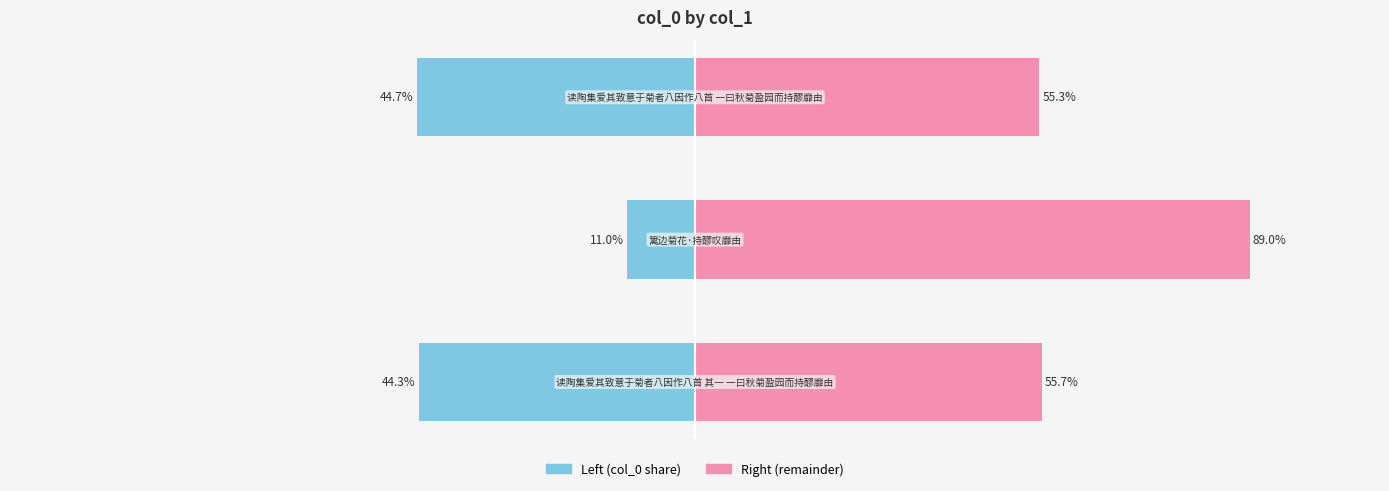

List the labels in order of col_0 (right) value, smallest first.

2, 0, 1